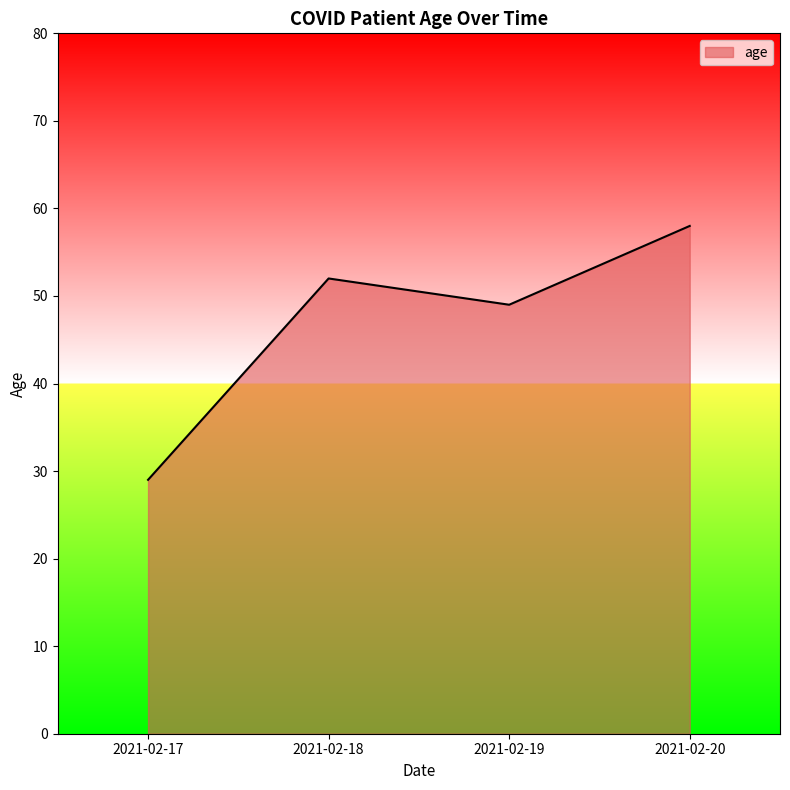

What is the change in value from 2021-02-17 to 2021-02-18?

+23